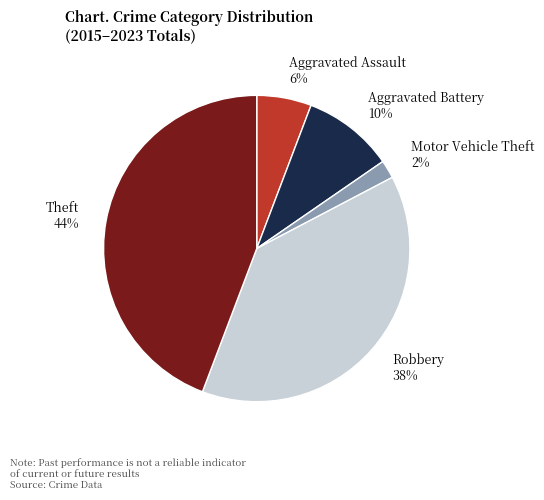

Count the number of slices in the pie.

5